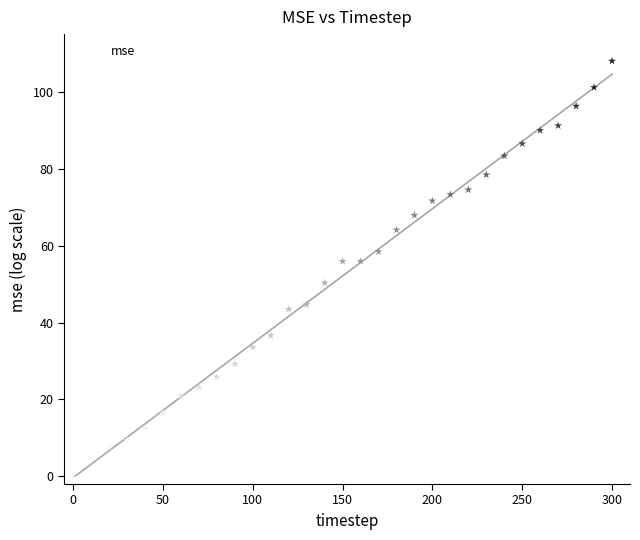

What is the range of Y values (max minus min)?

108.4